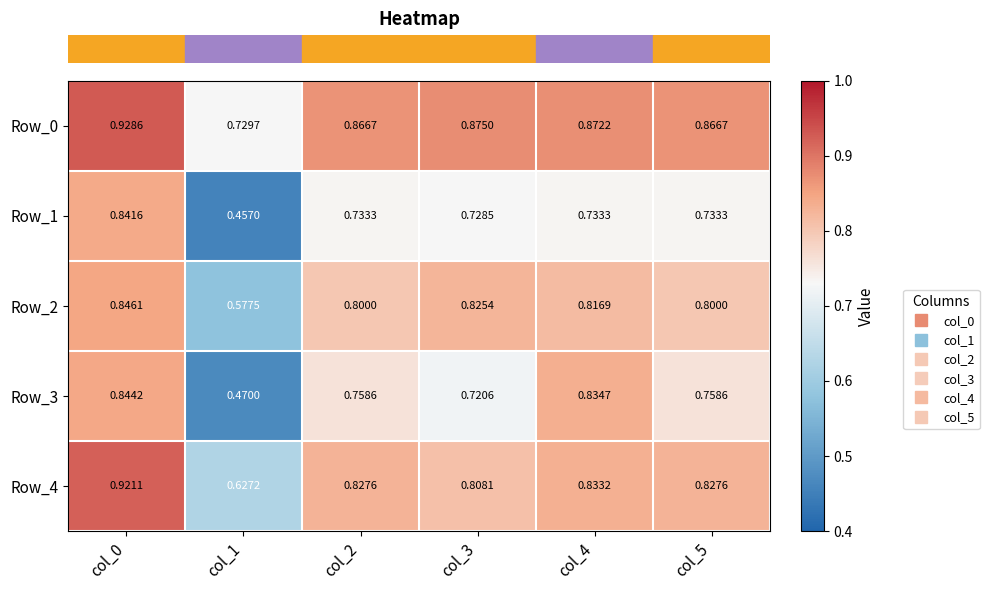

Is the value of Row_0 at col_0 greater than the value of Row_3 at col_5?

Yes